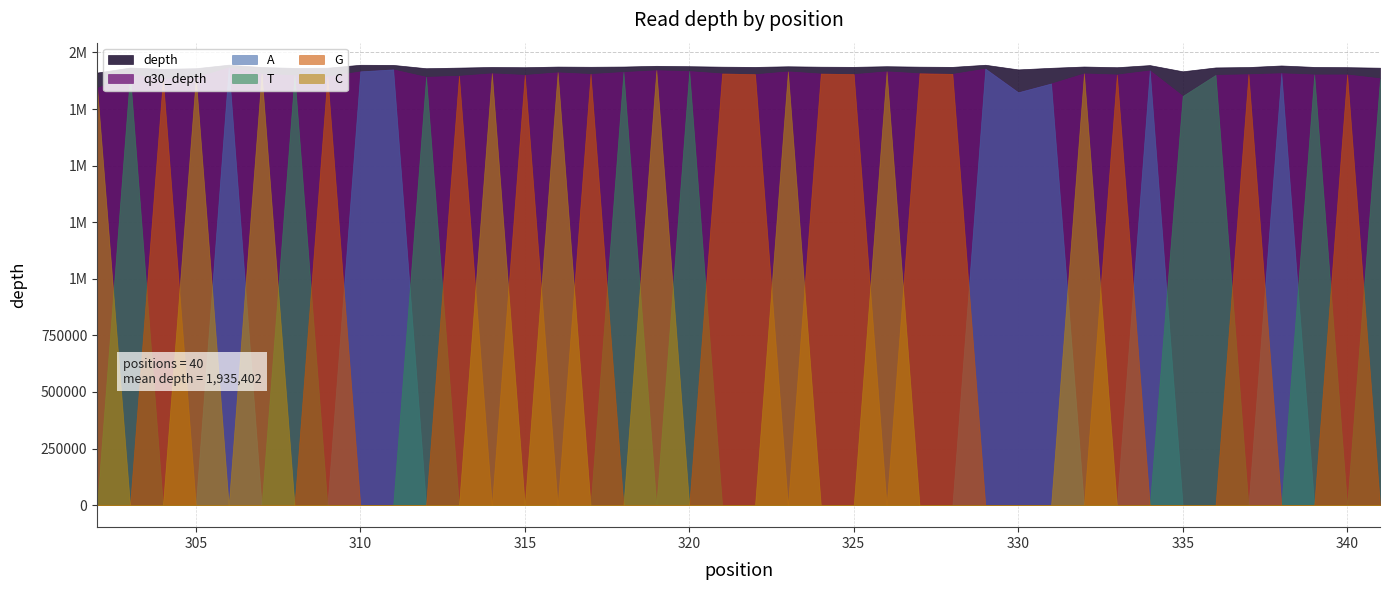

True or false: T and depth cross at least once.

False